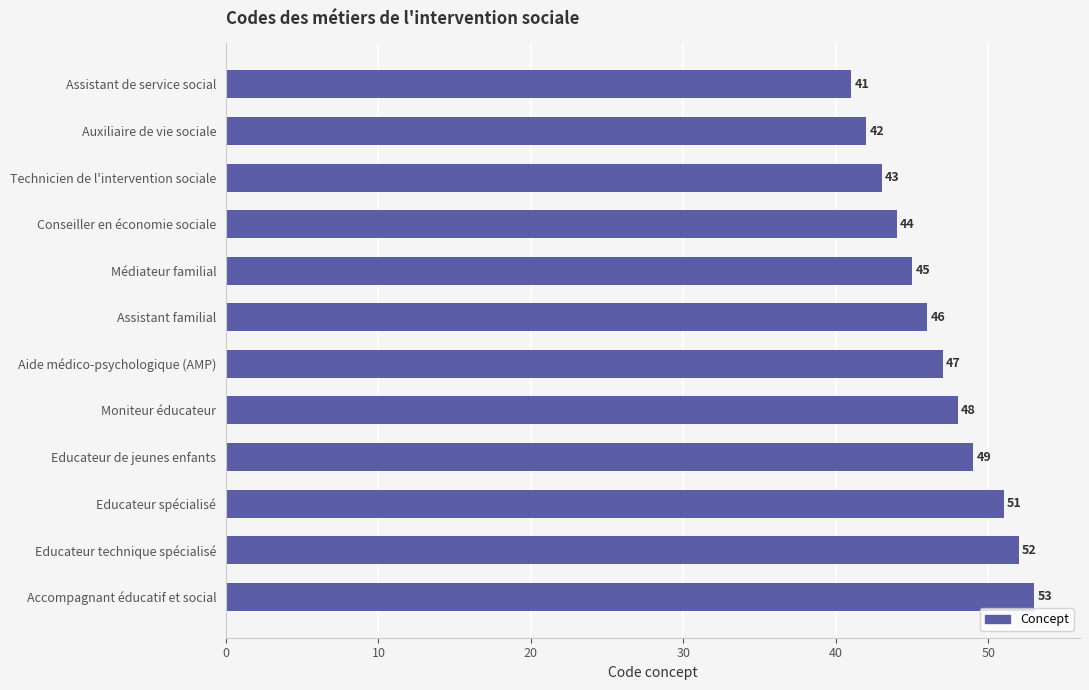

Which category has the highest value across all series?

Accompagnant éducatif et social